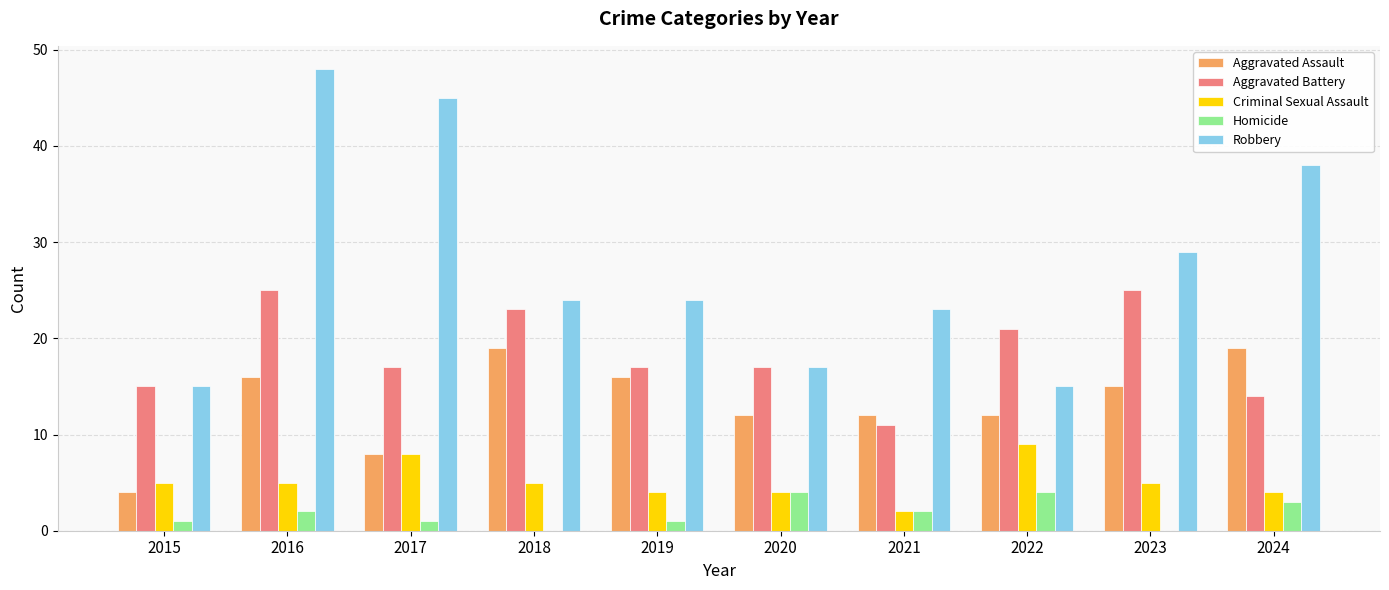

The value of Aggravated Assault at 2023 is 15. True or false?

True